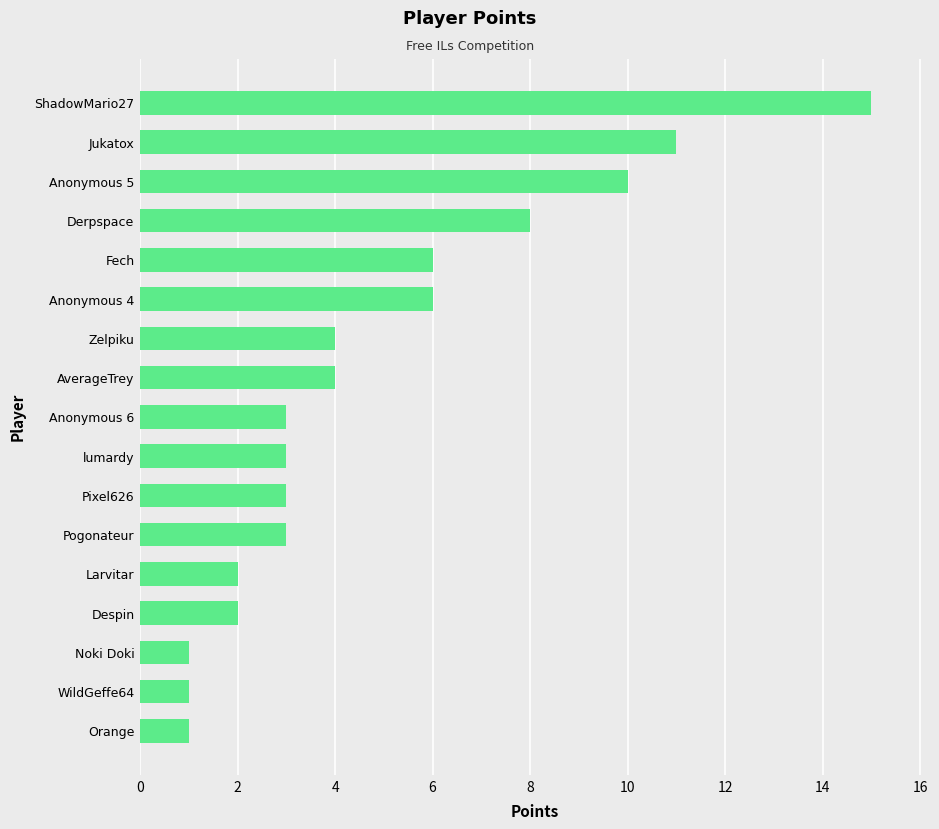

What is the label of the 3rd bar from the top?

Anonymous 5